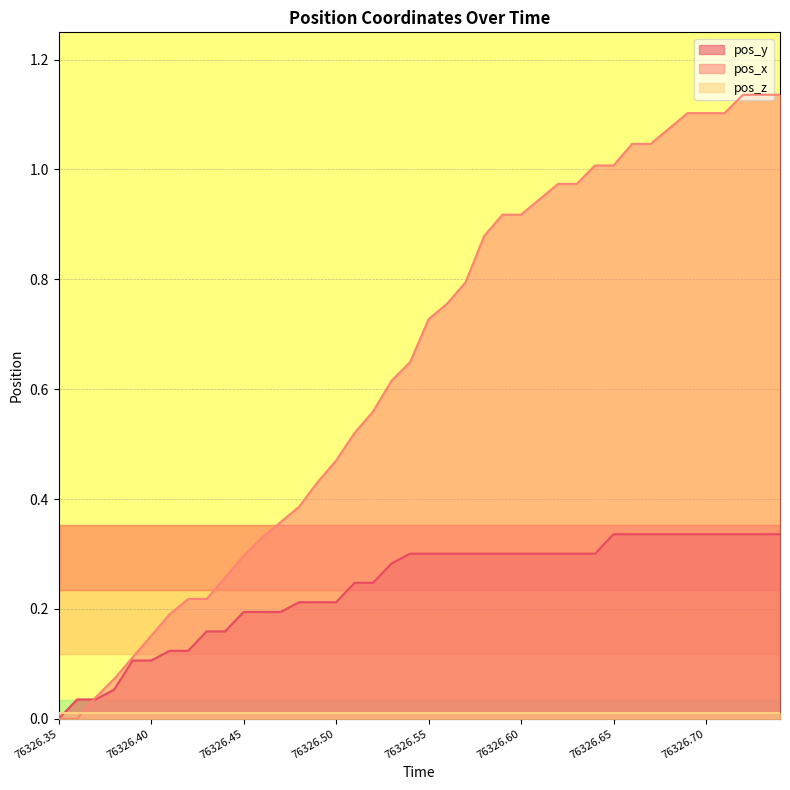

Which series has the largest total across all categories?

pos_x